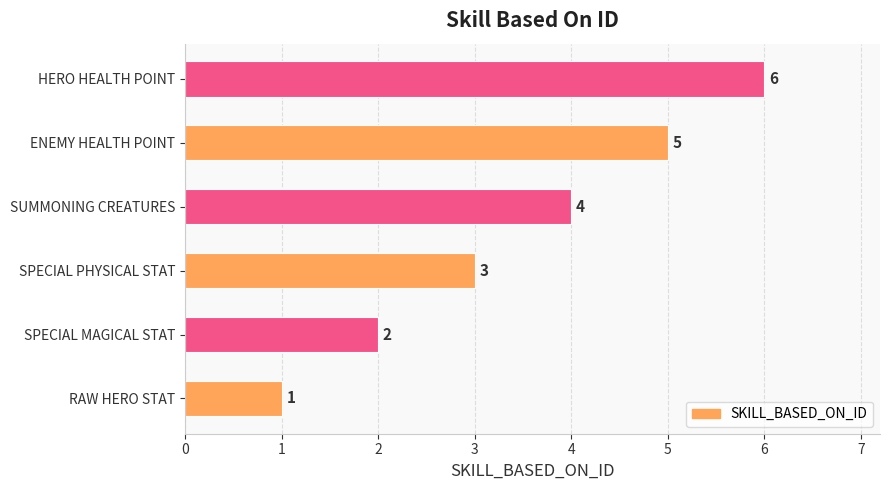

What is the difference between the maximum and second lowest values?

4